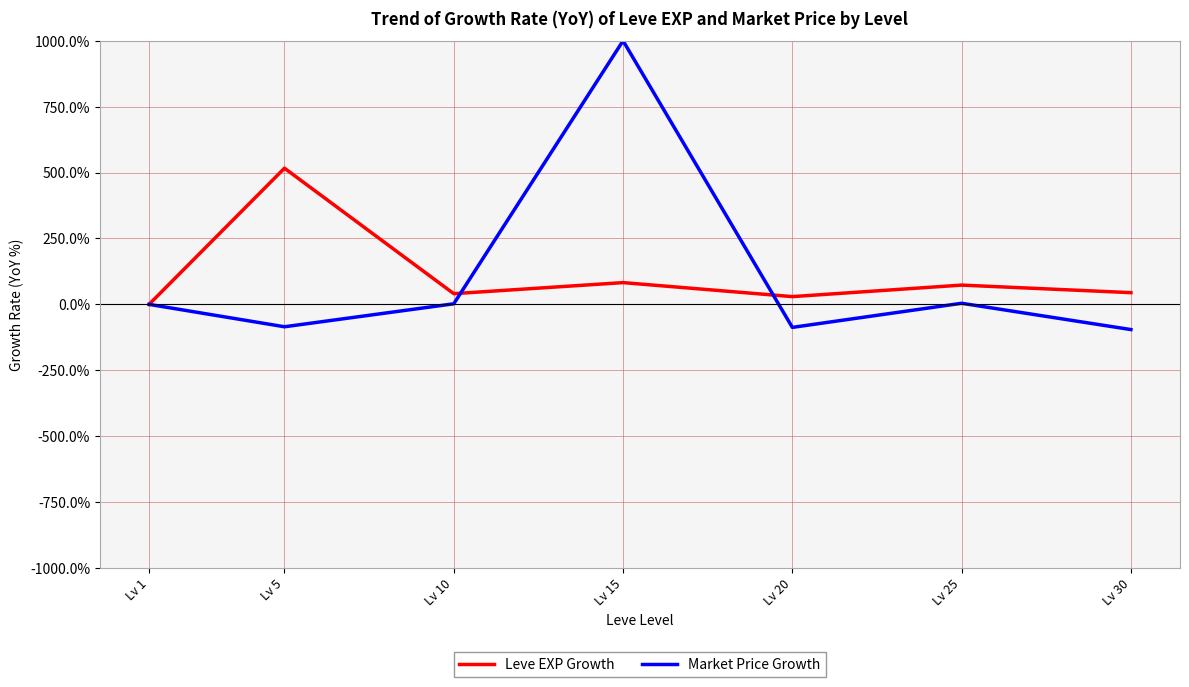

At how many categories does at least one series exceed 661?

1